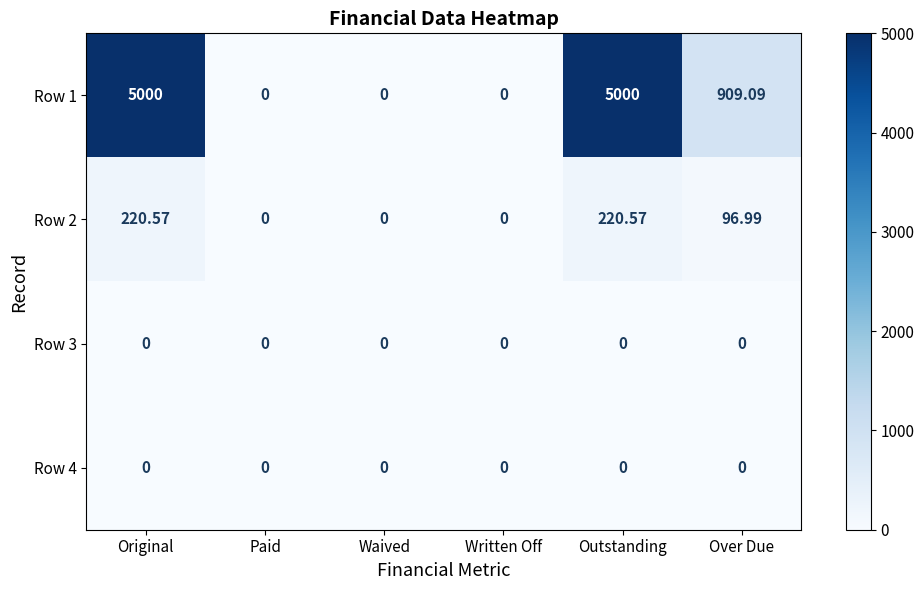

Is the value of Row 1 at Over Due greater than the value of Row 2 at Outstanding?

Yes